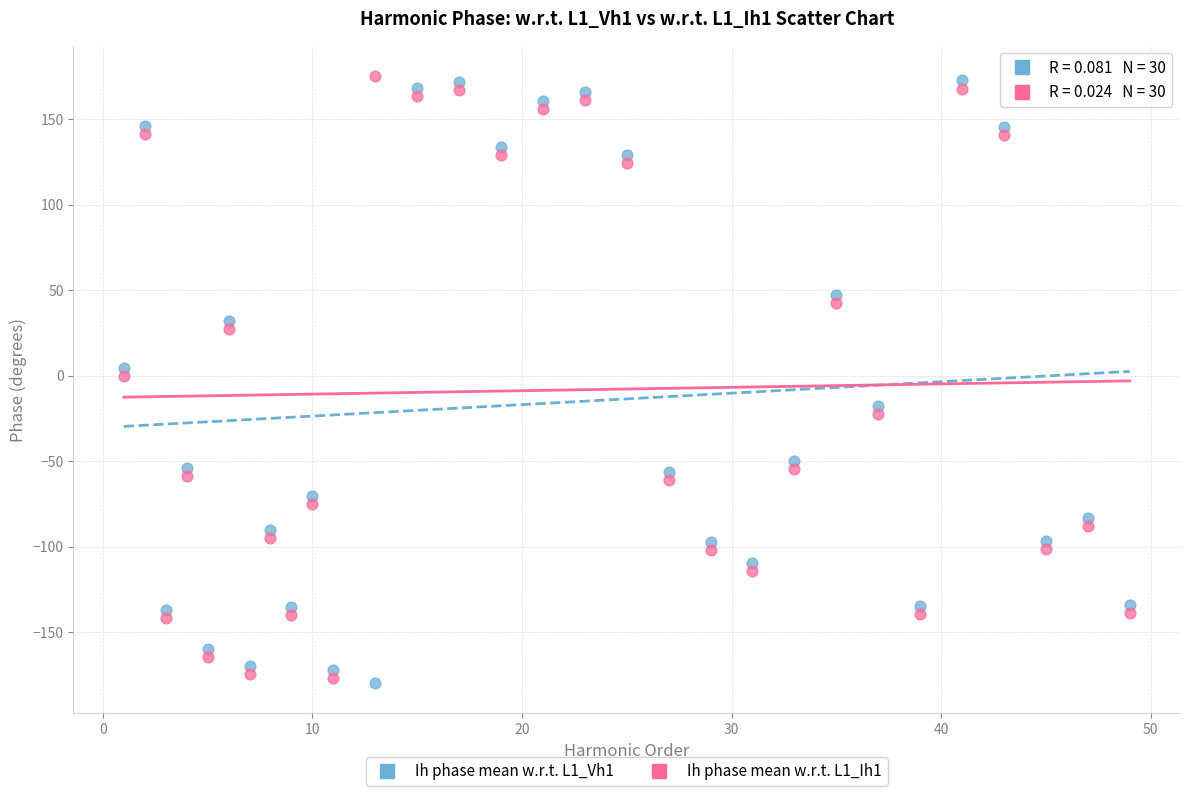

What is the X range (max minus min) for the scatter plot?

48.0